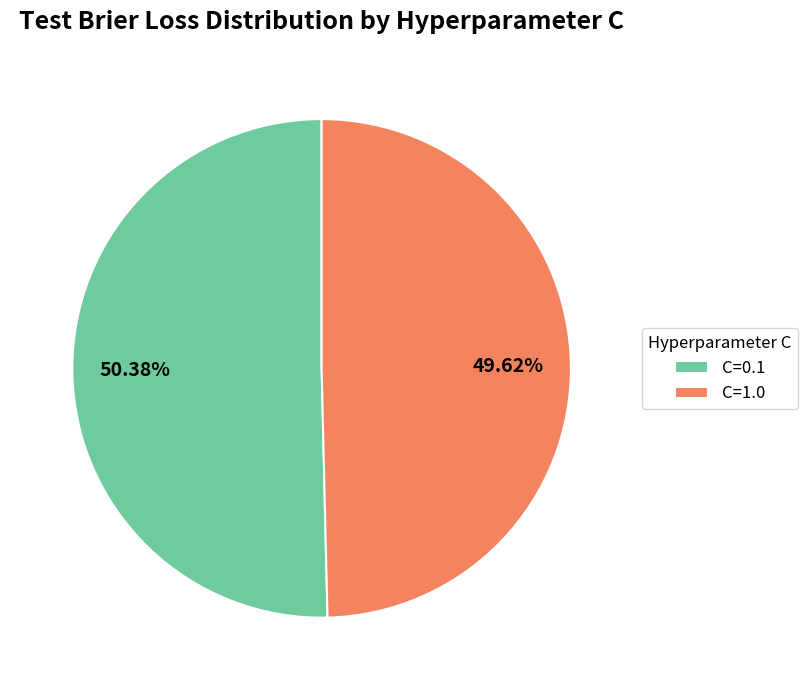

What is the smallest slice in the pie chart?

C=1.0